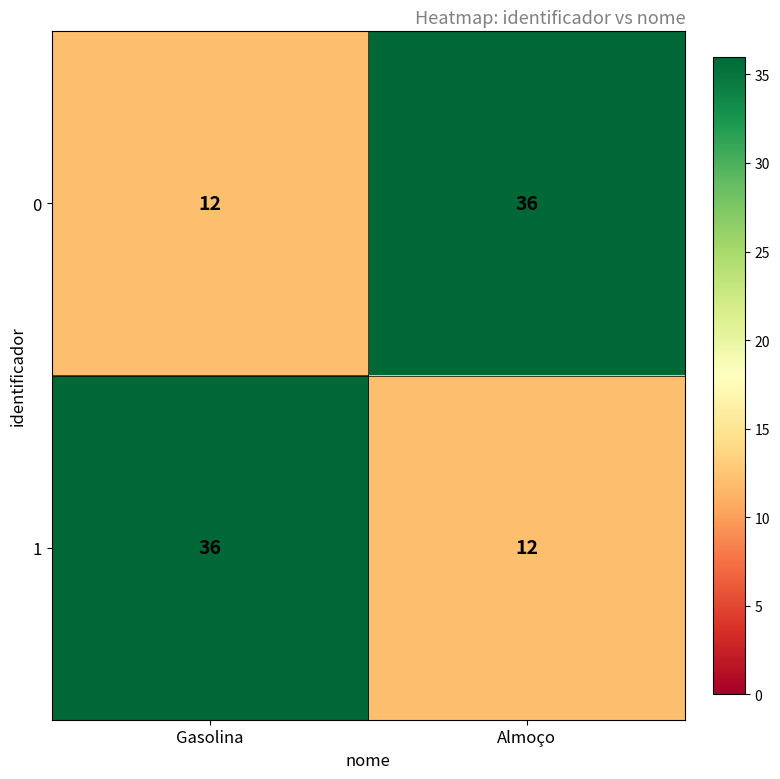

Is it true that 1 equals 12 at Almoço?

True